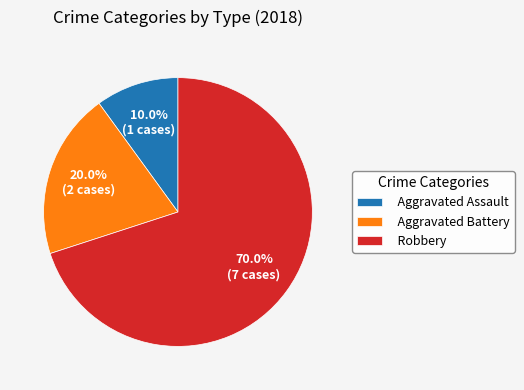

What percentage is the Robbery slice, to the nearest percent?

70%